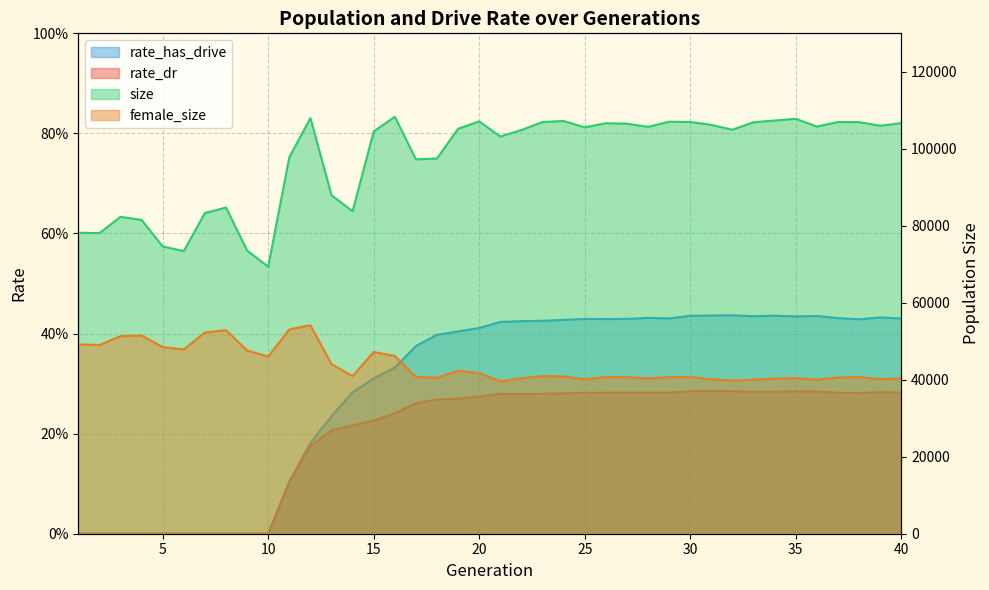

True or false: rate_has_drive and size cross at least once.

False